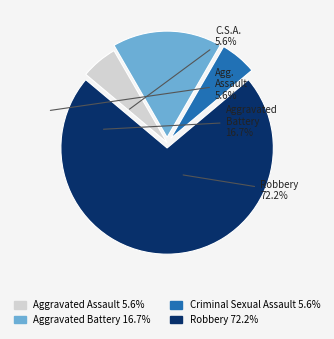

Is there any slice that represents more than half of the pie?

Yes